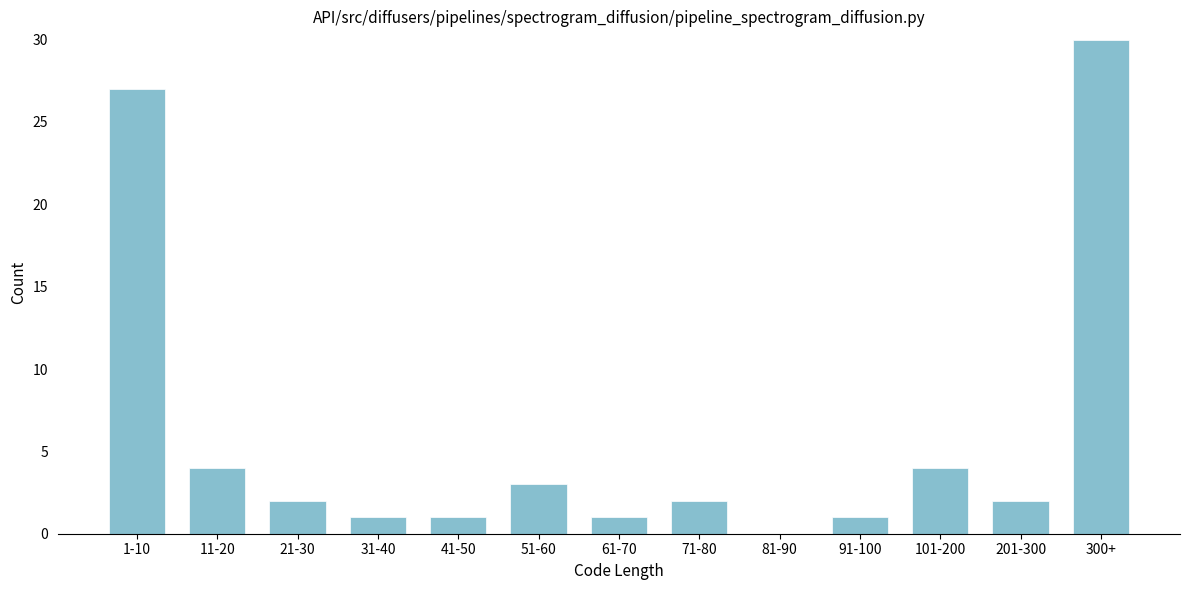

Reading right to left, transcribe all the data shown in this chart.

300+=30	201-300=2	101-200=4	91-100=1	81-90=0	71-80=2	61-70=1	51-60=3	41-50=1	31-40=1	21-30=2	11-20=4	1-10=27